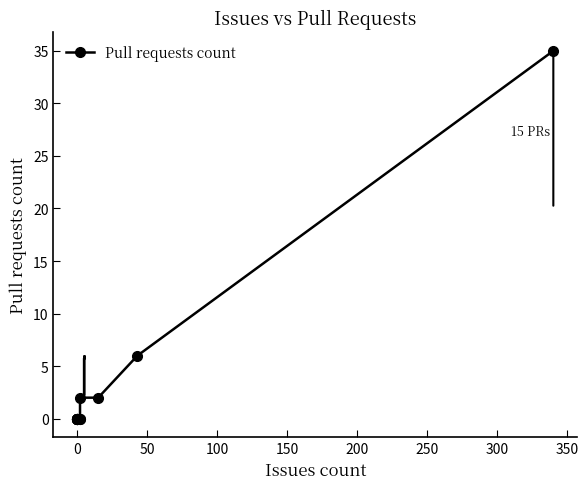

The value at 11 is 3. True or false?

False